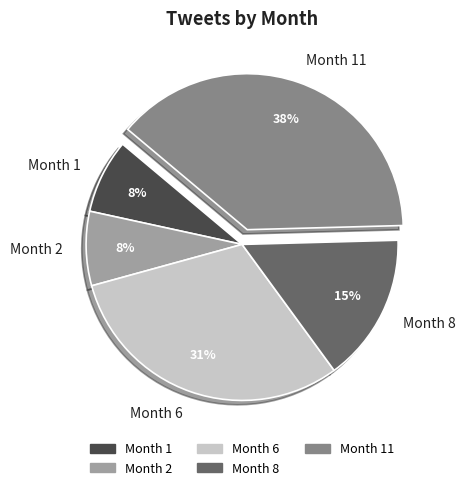

Is there a majority slice in this chart?

No